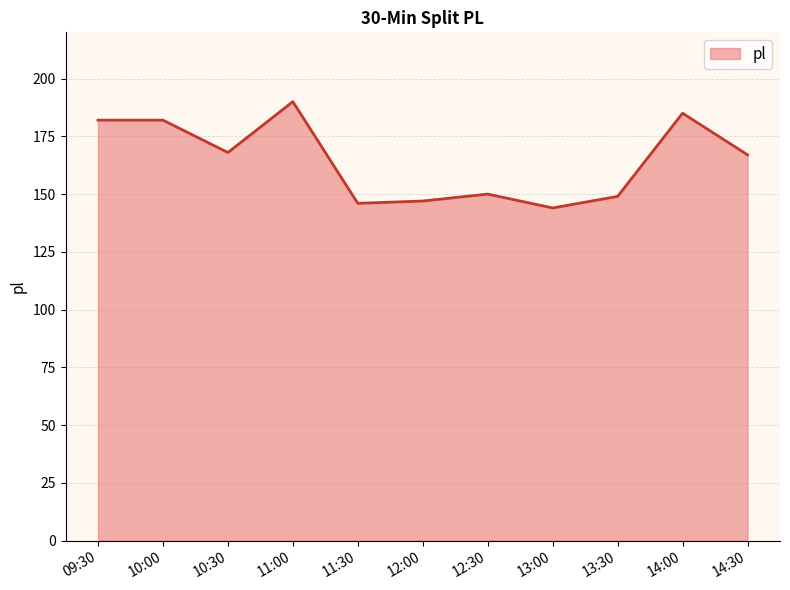

Approximately how many times larger is the value at 10:00 compared to 14:30?

1.1